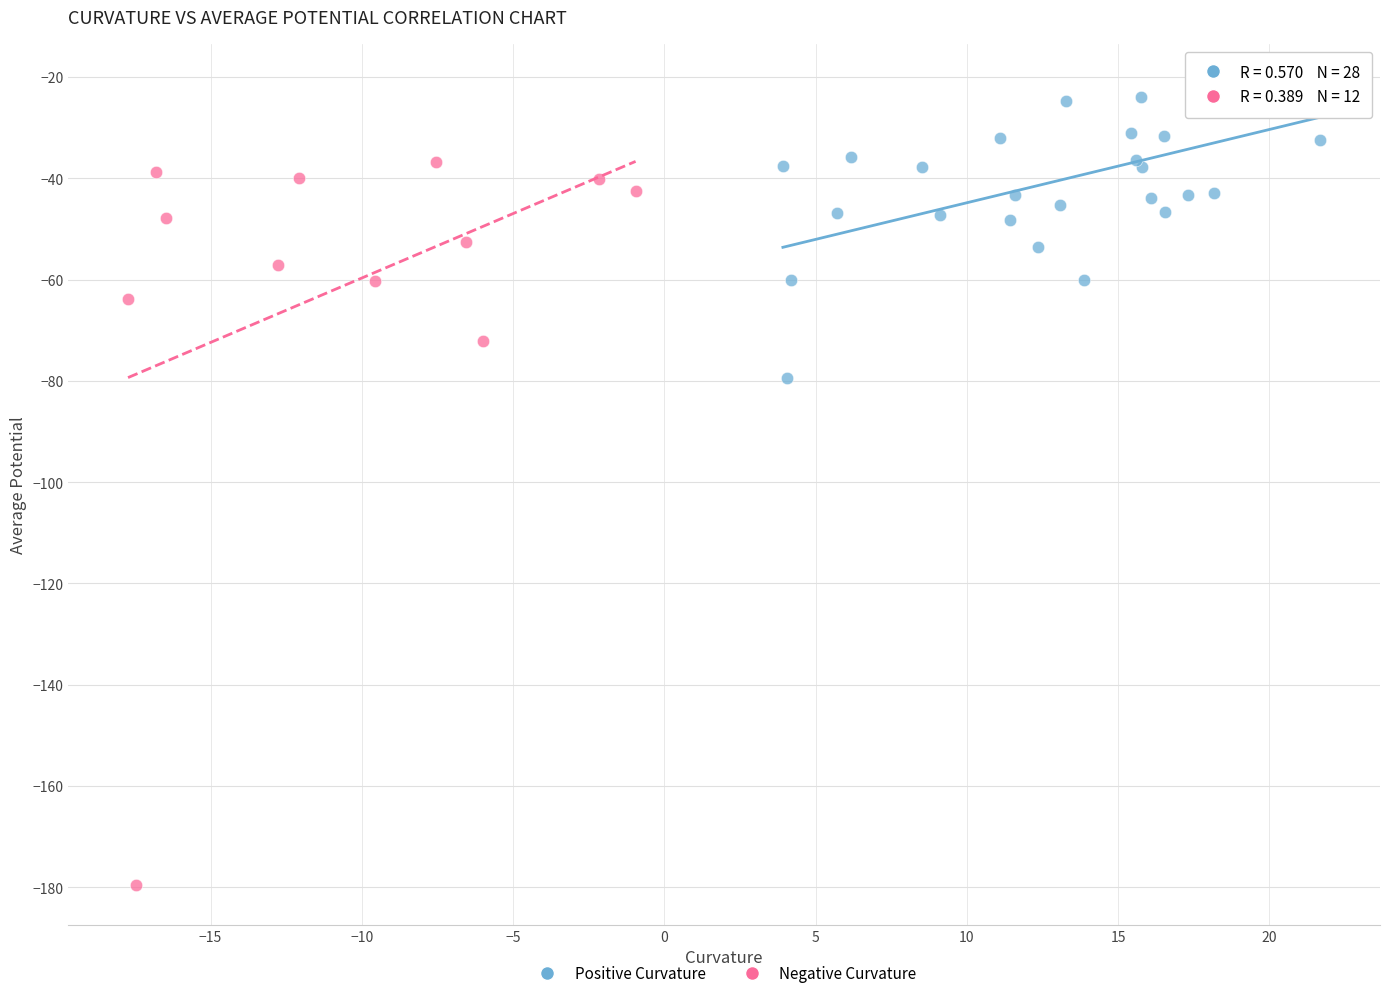

What are all the series names shown in the legend?

Positive Curvature, Negative Curvature